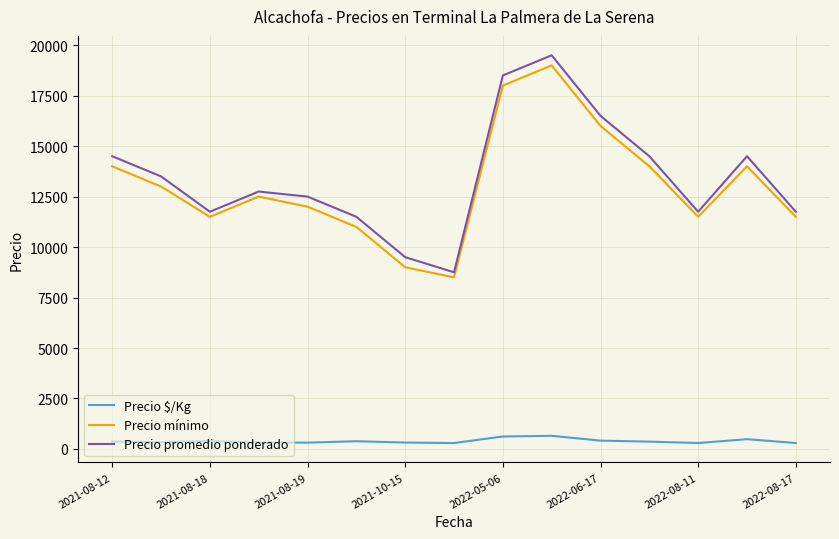

True or false: Precio promedio ponderado and Precio $/Kg intersect in this chart.

False